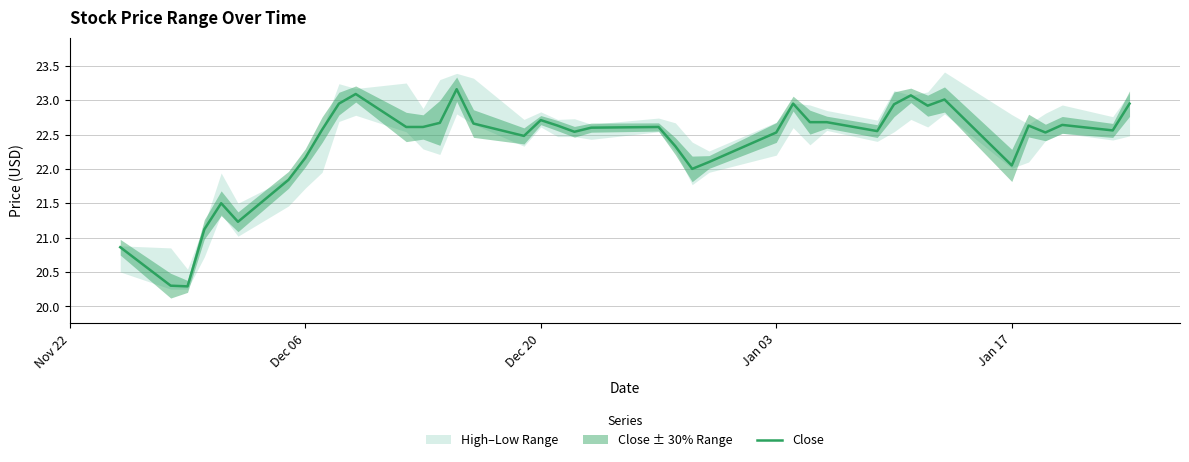

What is the smallest value displayed?

20.3